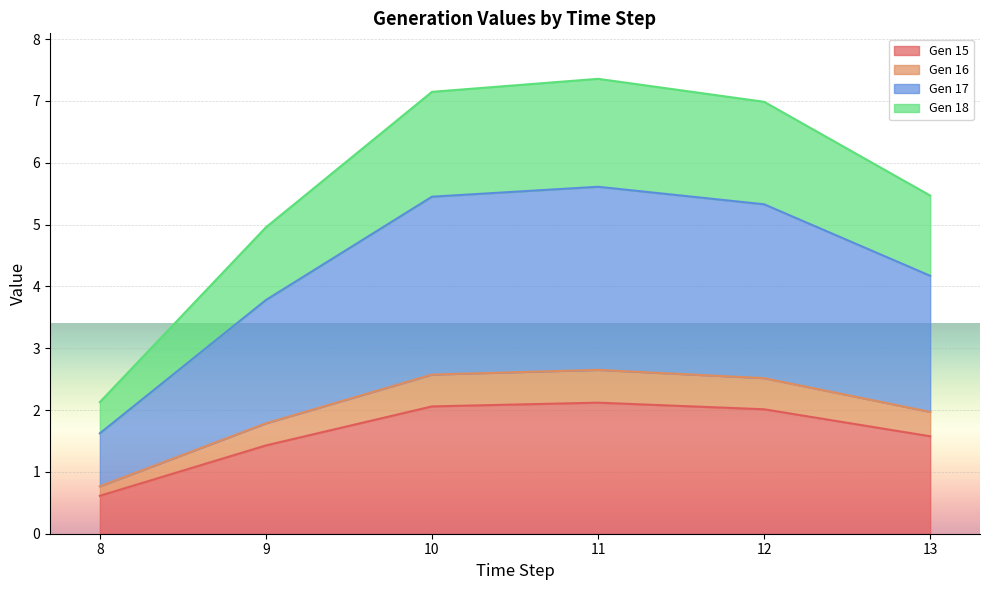

What is the total value across all series at 12?

7.0